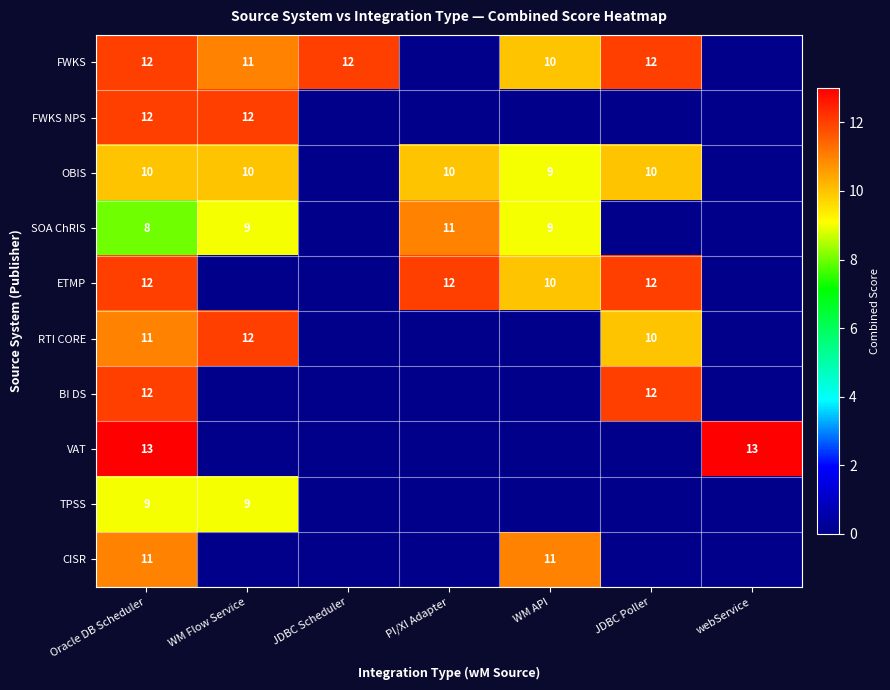

What is the total value across all series at Oracle DB Scheduler?

110